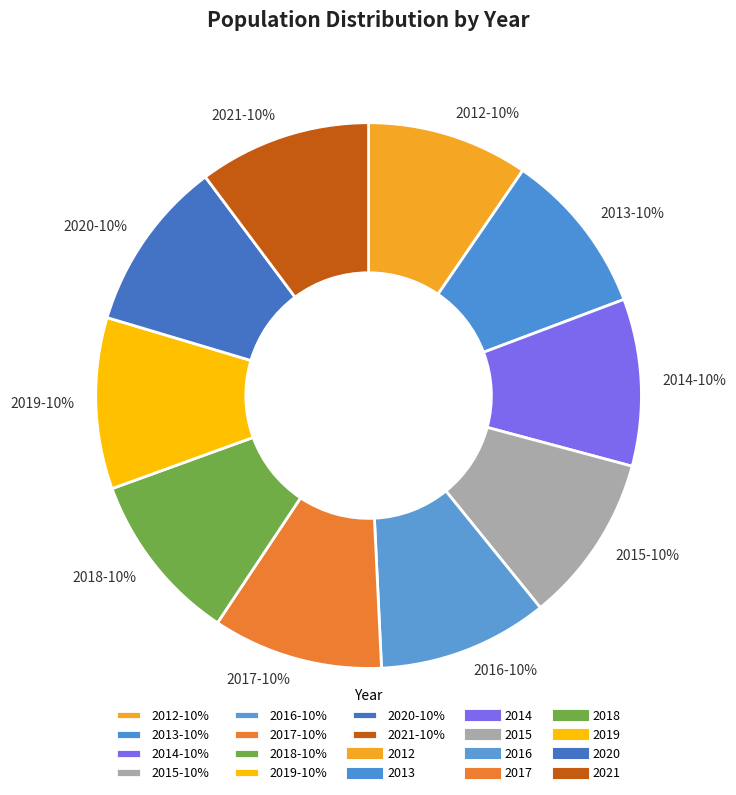

Count the number of slices in the pie.

10